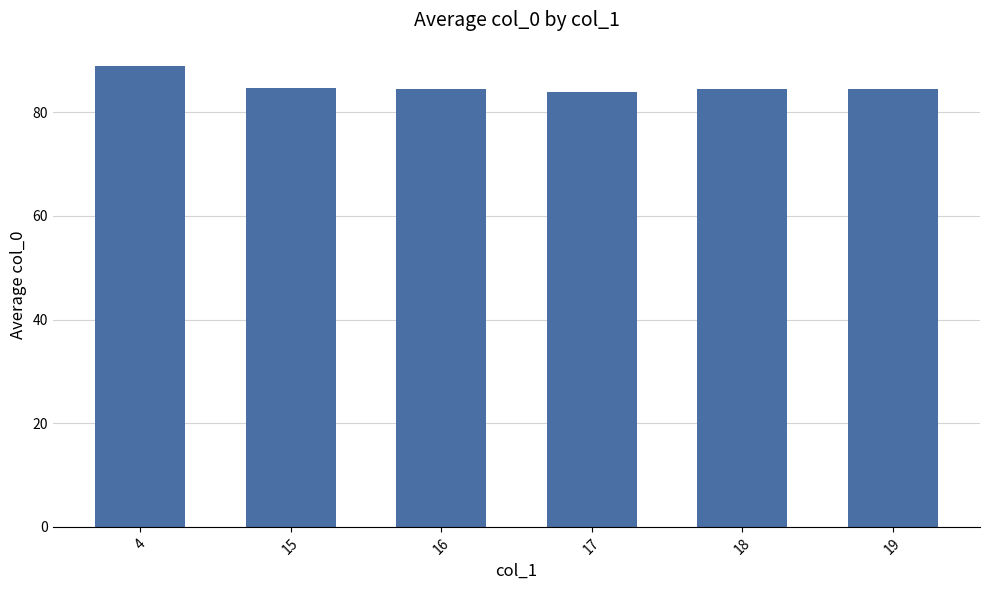

Approximately how many times larger is the value at 15 compared to 18?

1.0